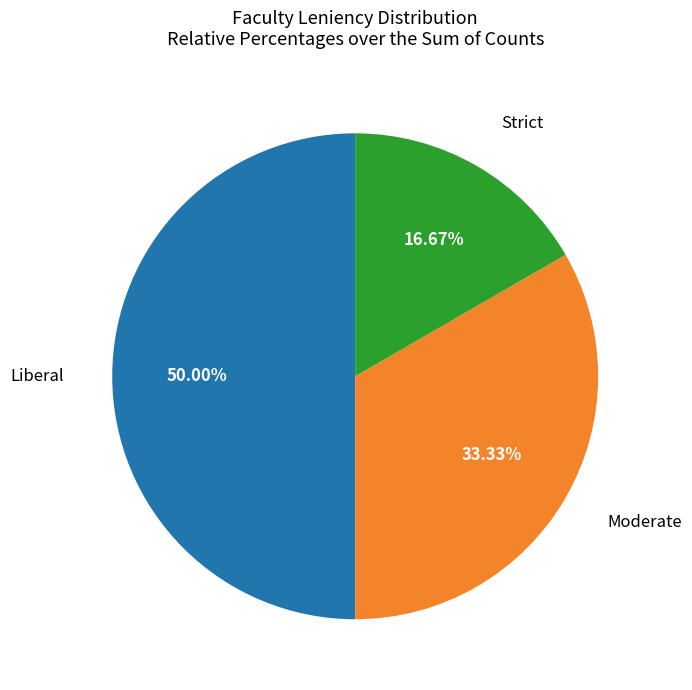

What percentage do Strict and Liberal together represent?

66.7%